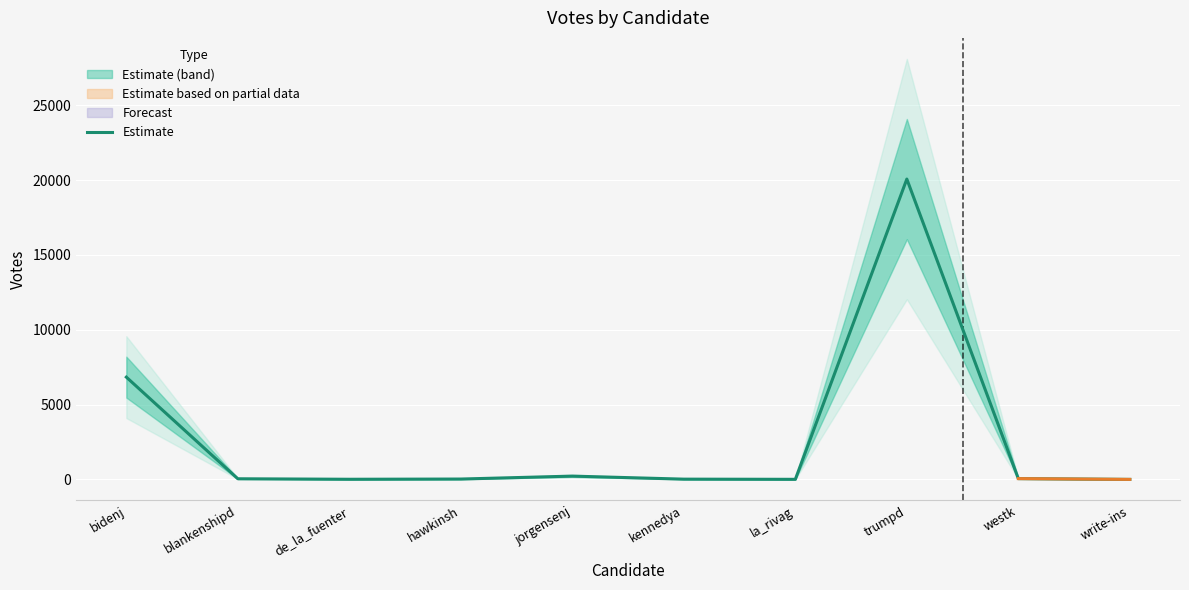

At which category does the data reach its first local peak?

jorgensenj